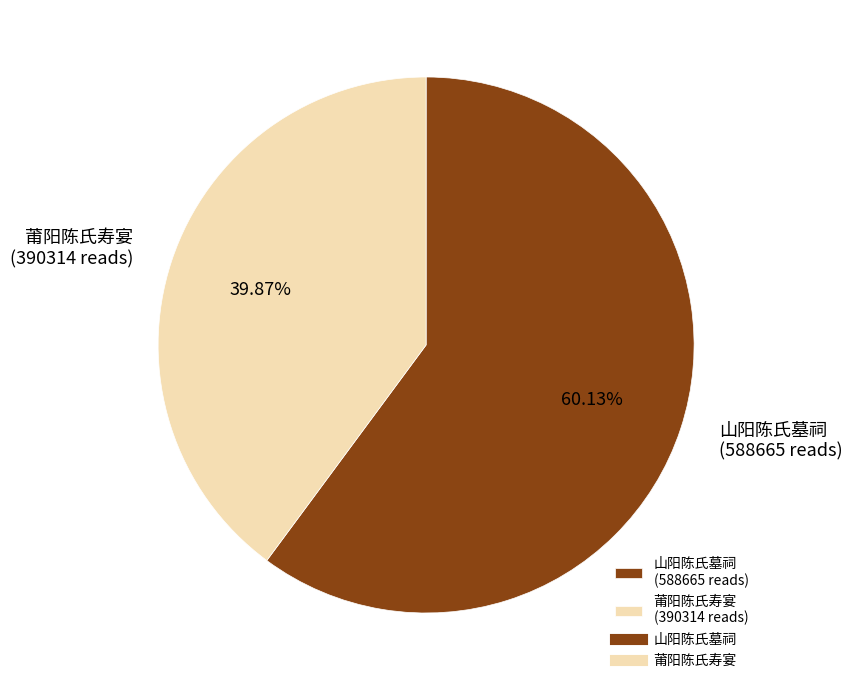

True or false: 莆阳陈氏寿宴 accounts for 28% of the total.

False